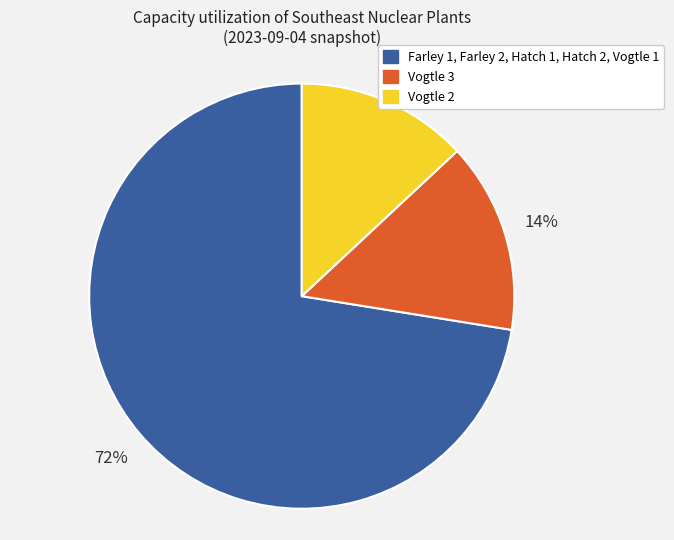

Which slice is the largest?

Farley 1, Farley 2, Hatch 1, Hatch 2, Vogtle 1